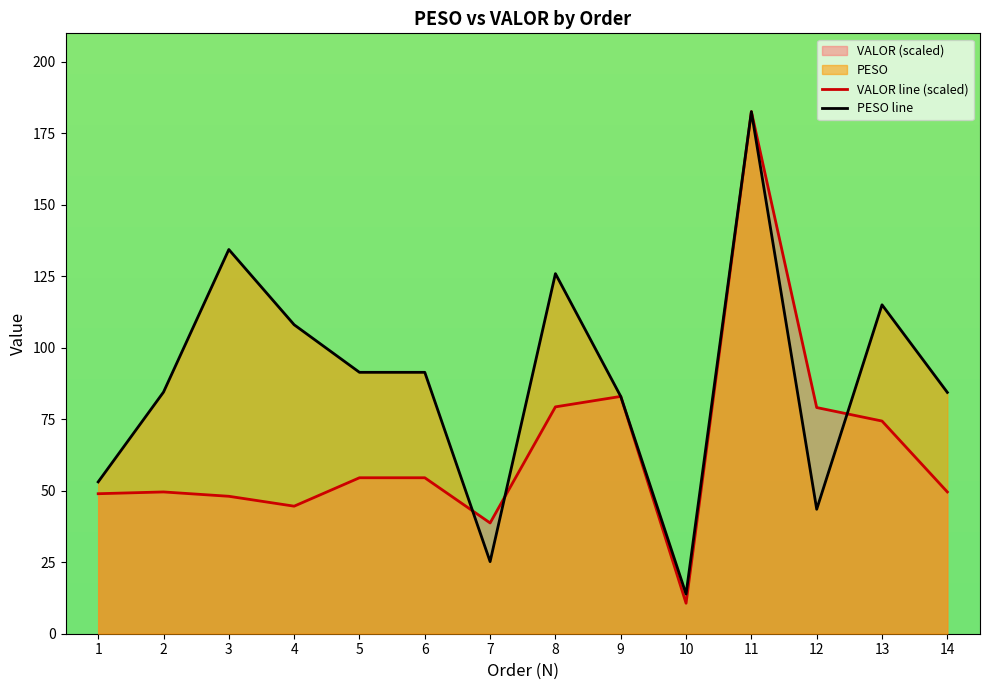

What is the average value of the PESO line series?

88.3